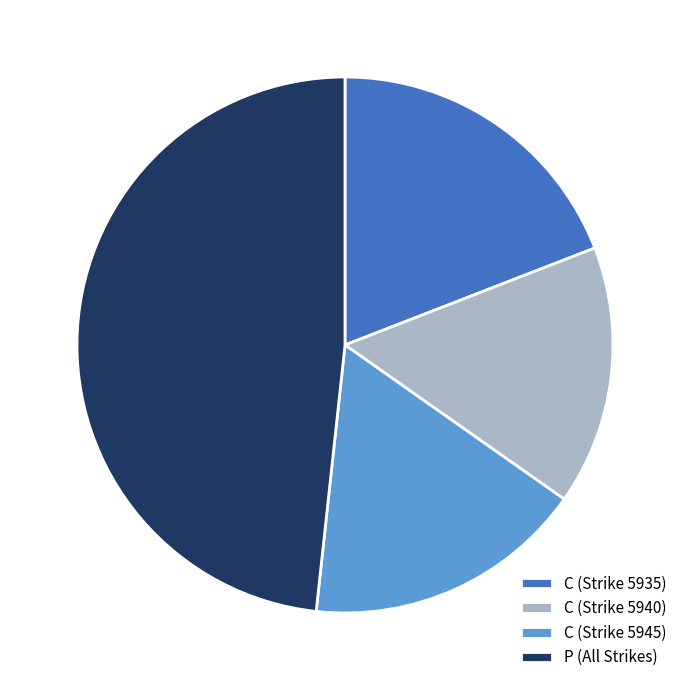

Count the number of slices in the pie.

4